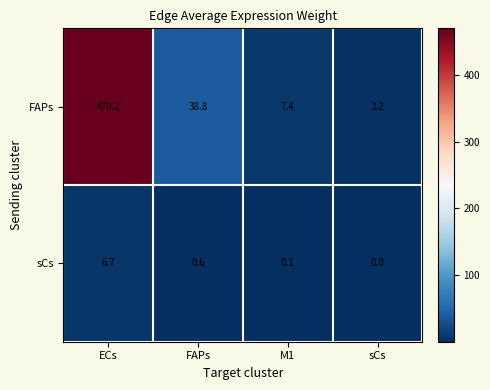

What is the maximum value shown in the chart?

470.2